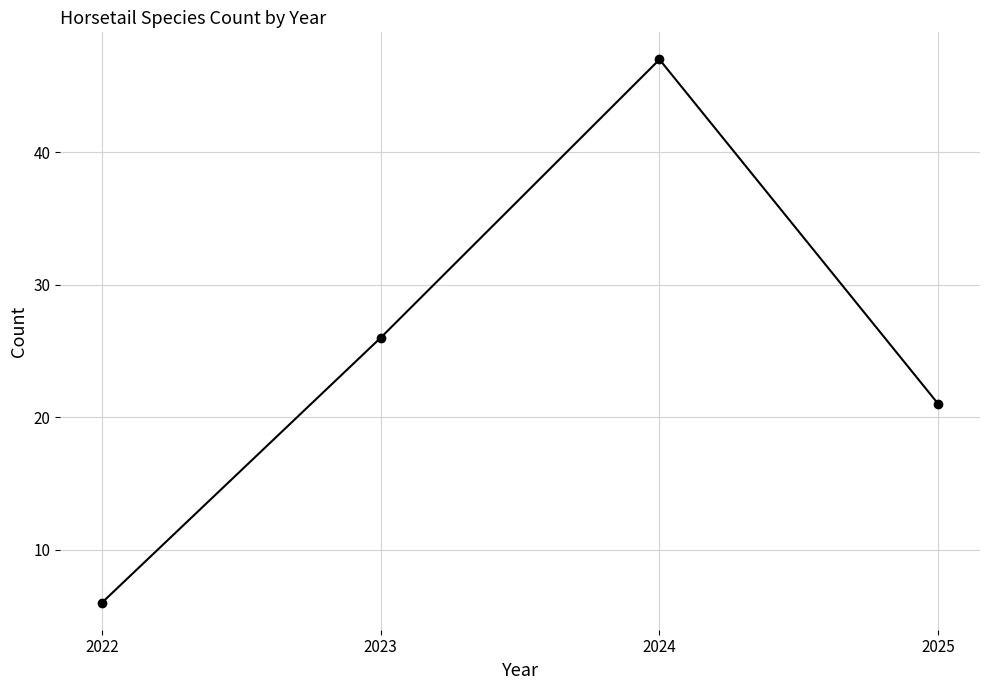

How many values are below 26?

2